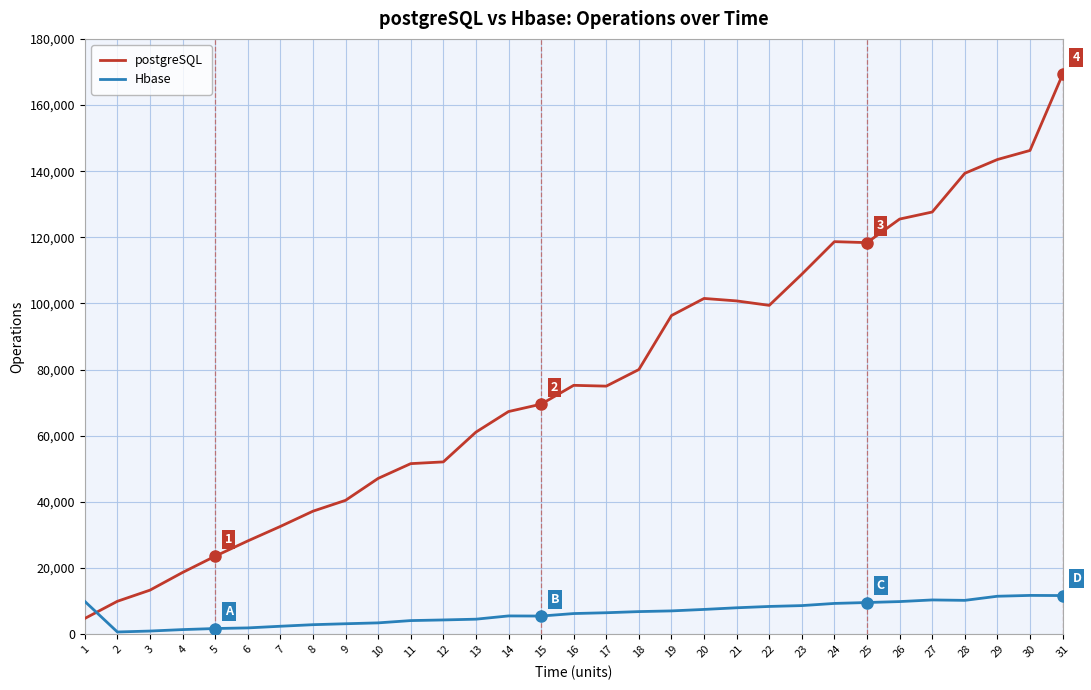

Which series changed the most between 24 and 30?

postgreSQL